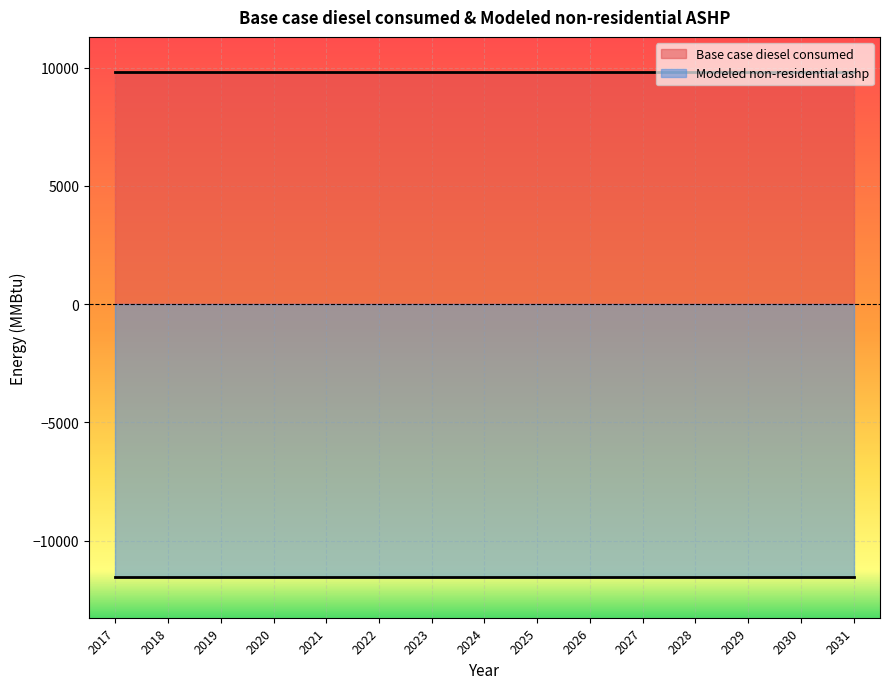

Reading left to right, transcribe all the data shown in this chart.

Base case diesel consumed: 9825.4	9825.4	9825.4	9825.4	9825.4	9825.4	9825.4	9825.4	9825.4	9825.4	9825.4	9825.4	9825.4	9825.4	9825.4
Modeled non-residential ashp: -11534.1	-11534.1	-11534.1	-11534.1	-11534.1	-11534.1	-11534.1	-11534.1	-11534.1	-11534.1	-11534.1	-11534.1	-11534.1	-11534.1	-11534.1